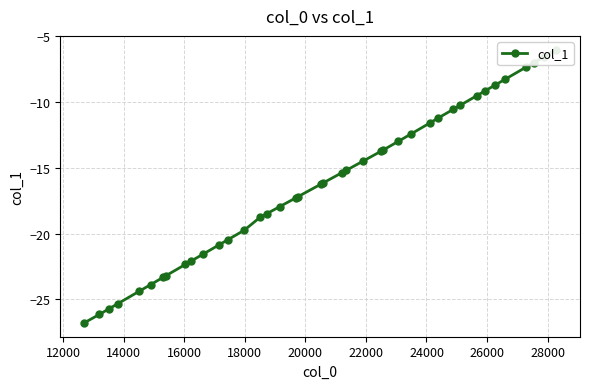

How many lines are shown in the chart?

1